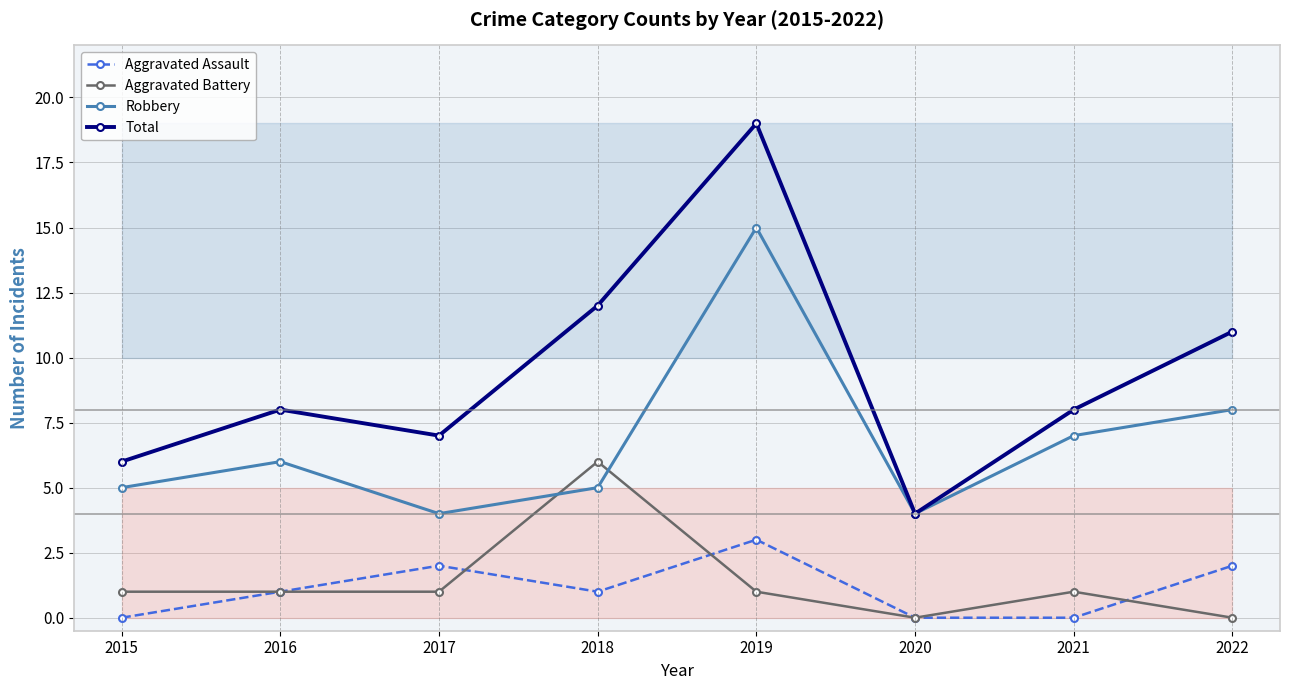

What is the approximate value of Aggravated Battery at 2015?

1